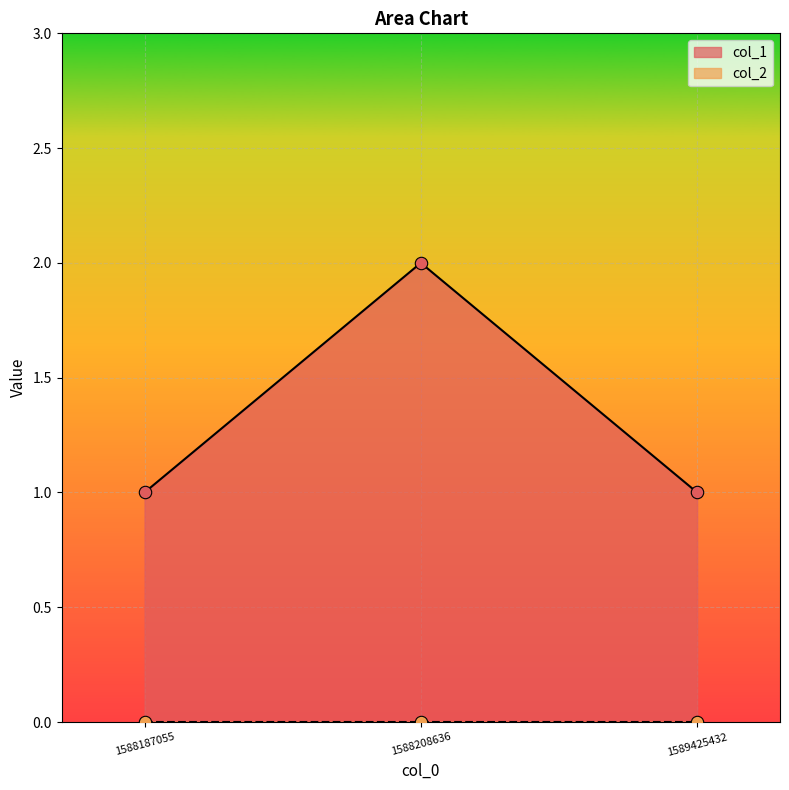

What is the ratio of the value at 1588187055 to the value at 1588208636?

0.5